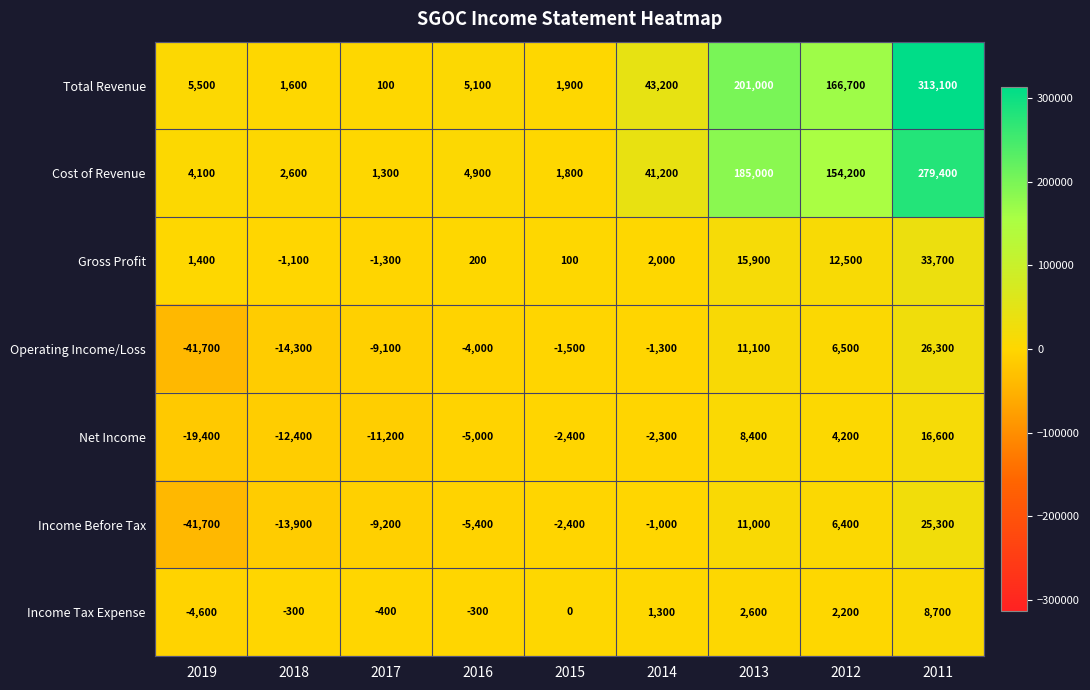

Rank the series by their maximum value, from lowest to highest.

Income Tax Expense, Net Income, Income Before Tax, Operating Income/Loss, Gross Profit, Cost of Revenue, Total Revenue